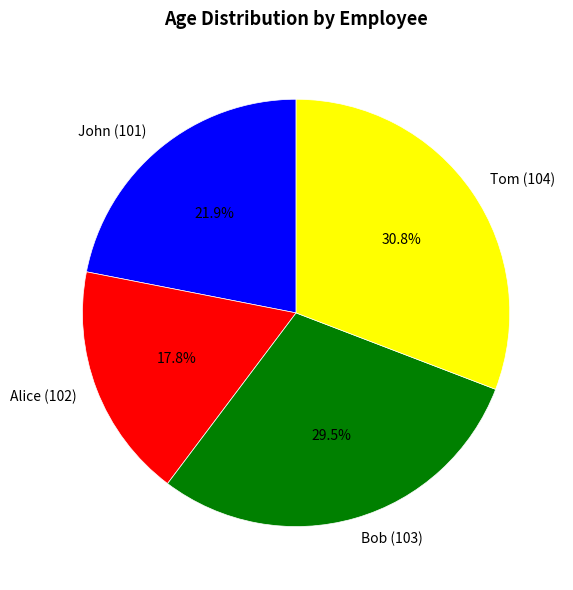

Which has a higher value, Bob (103) or John (101)?

Bob (103)